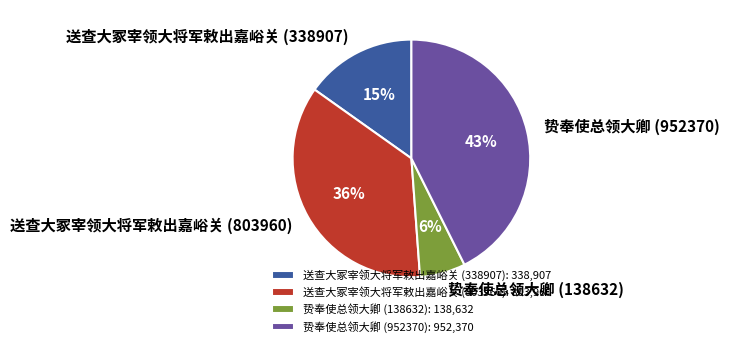

What is the ratio of the value at 送查大冢宰领大将军敕出嘉峪关 (338907) to the value at 送查大冢宰领大将军敕出嘉峪关 (803960)?

0.4